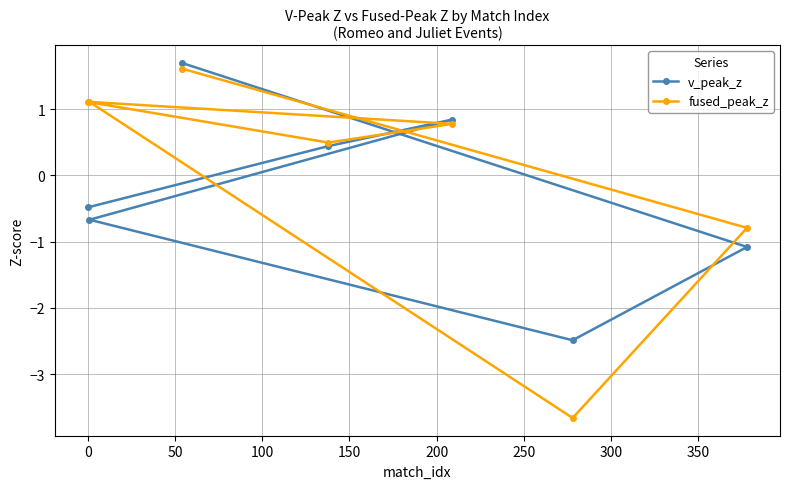

Reading left to right, what are all the values shown in this chart?

v_peak_z: -0.5	-0.7	1.7	0.4	0.8	-2.5	-1.1
fused_peak_z: 1.1	1.1	1.6	0.5	0.8	-3.7	-0.8